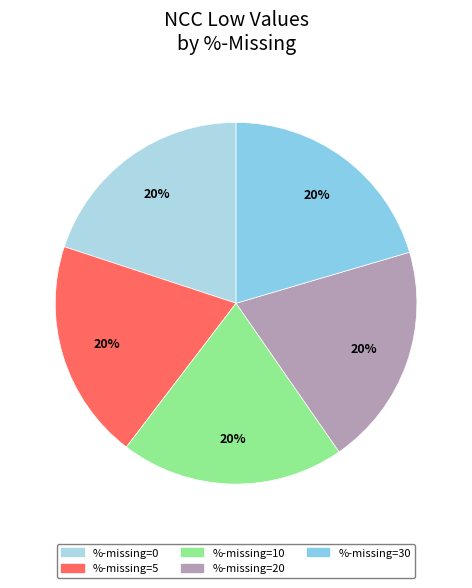

Count the number of slices in the pie.

5